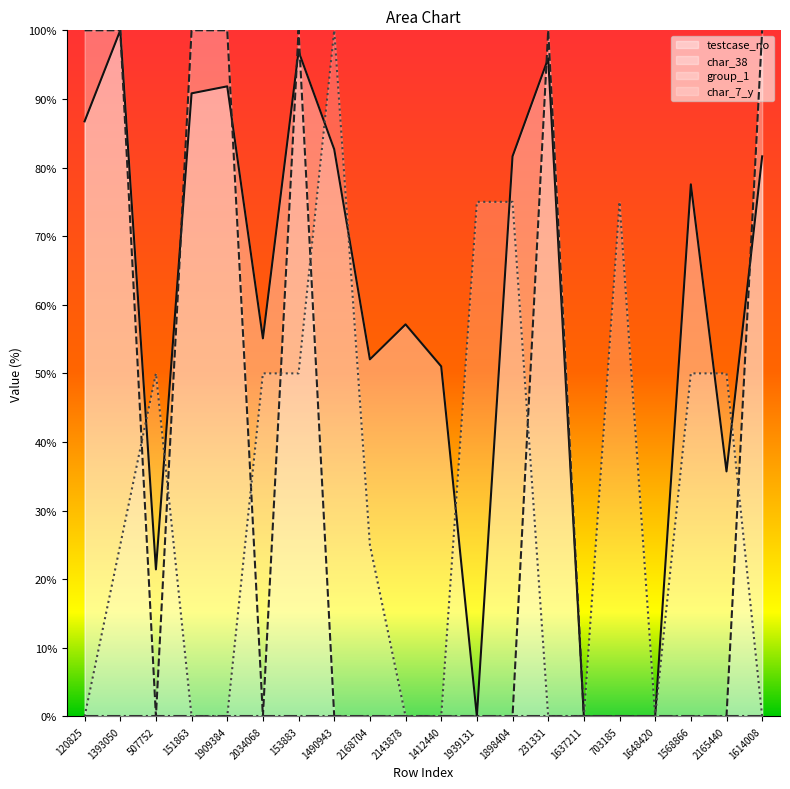

What is the sum of the testcase_no values at 507752 and 1393050?

121.4